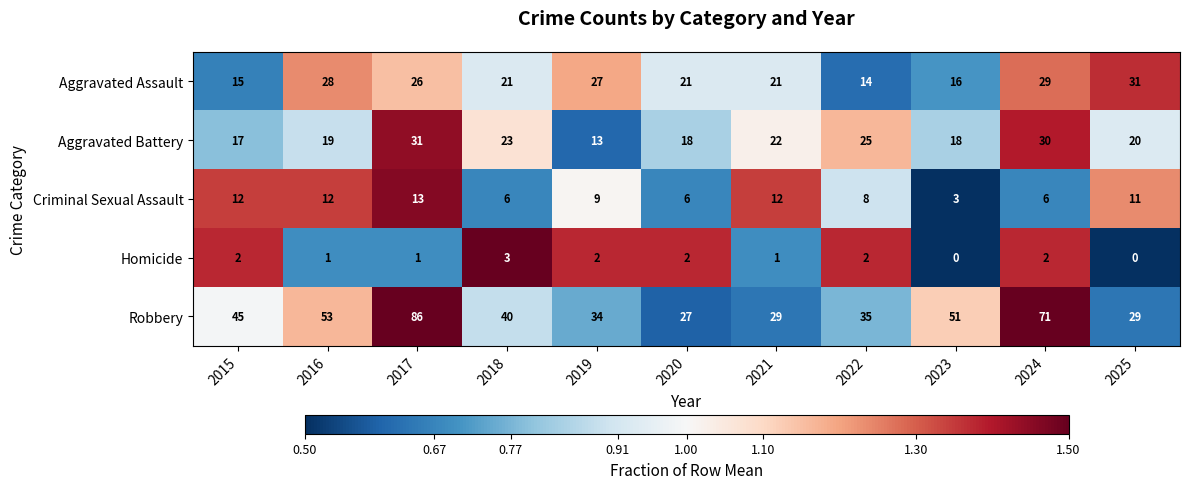

True or false: Homicide has a value of 1 at 2021.

True